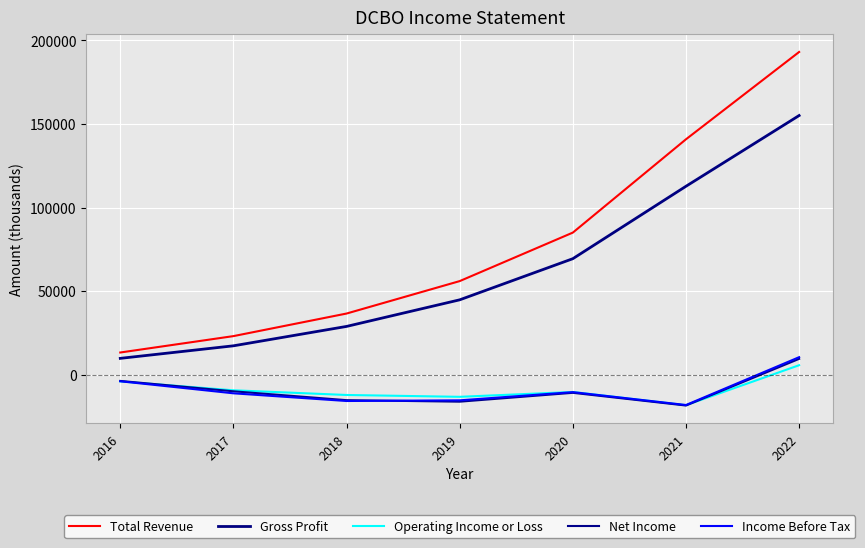

Is it true that Net Income equals -9900 at 2017?

True